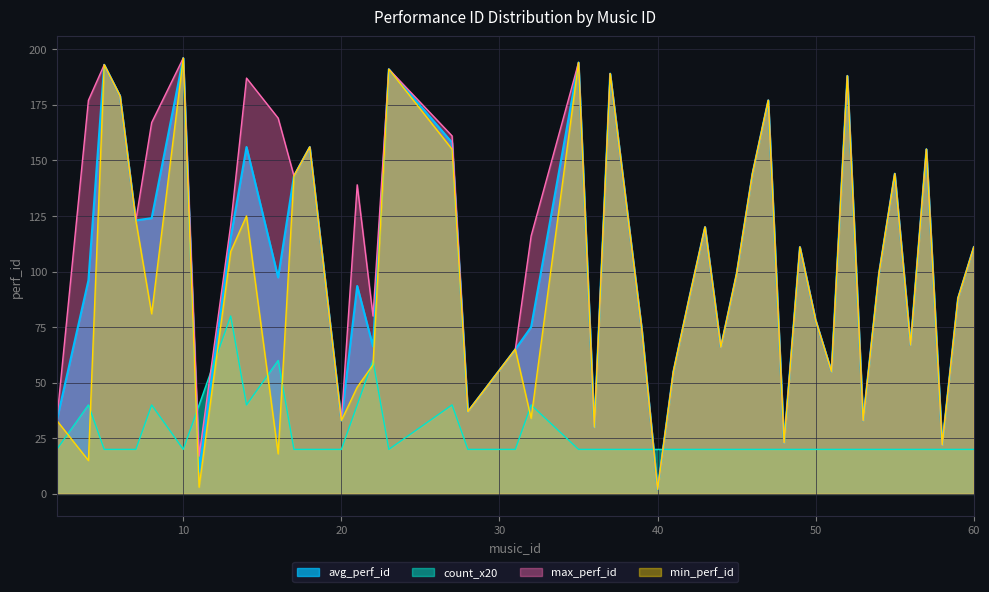

Which has a higher value, 2 or 23?

23